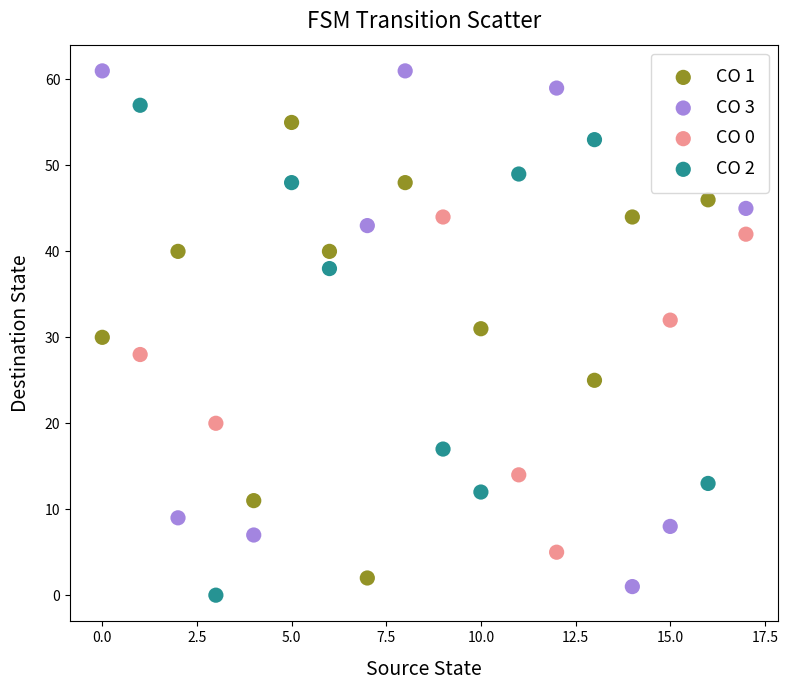

Which series contains the lowest Y value?

CO 2